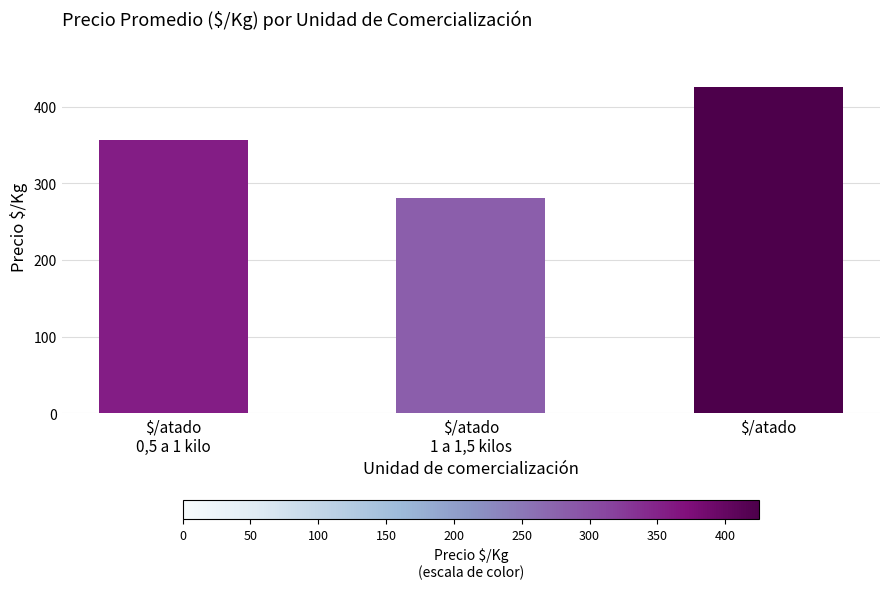

True or false: the data shows 281.1 at $/atado
1 a 1,5 kilos.

True